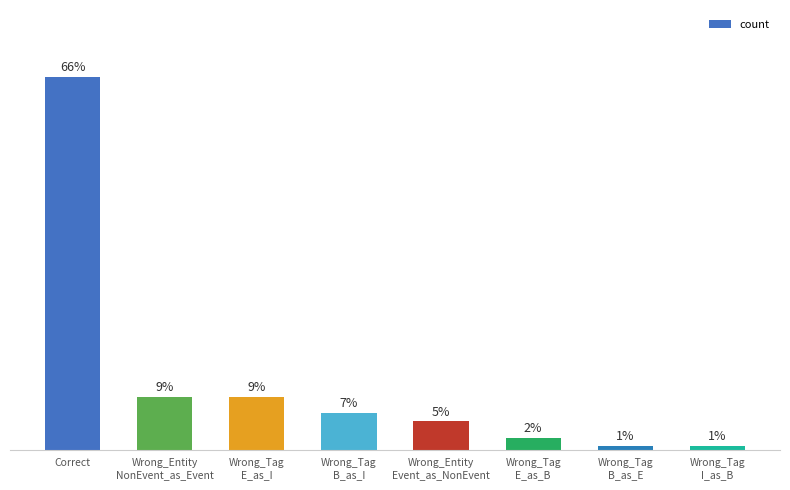

Between Wrong_Entity
NonEvent_as_Event and Wrong_Entity
Event_as_NonEvent, which is larger?

Wrong_Entity
NonEvent_as_Event